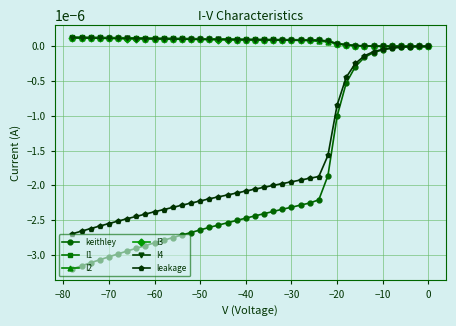

Which series has the largest range (max minus min)?

keithley